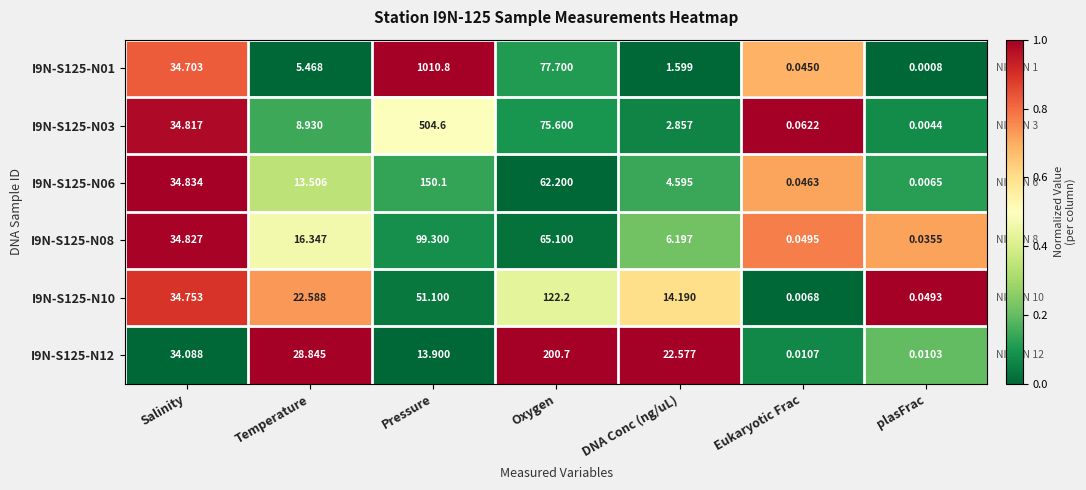

At which category does the chart reach its minimum across all series?

plasFrac